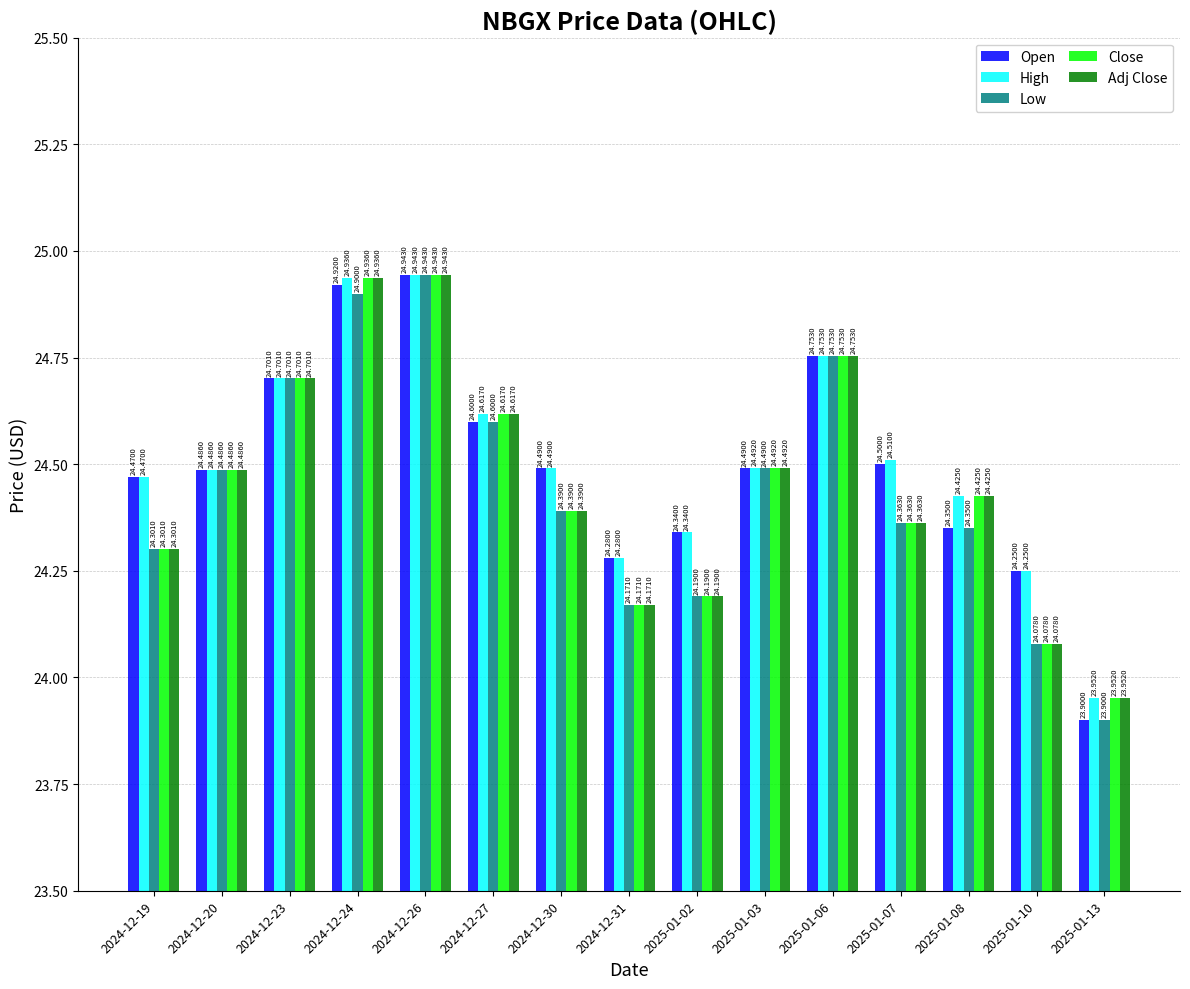

What is the difference between the maximum and minimum values in the Open series?

1.0